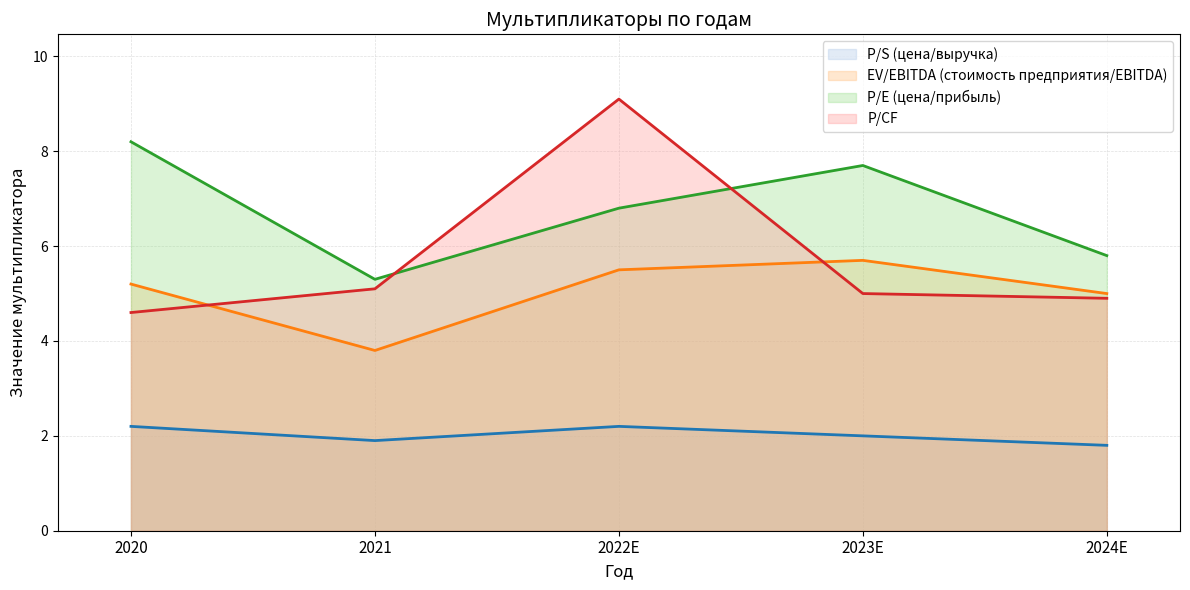

At which category is the sum across all series the highest?

2022E